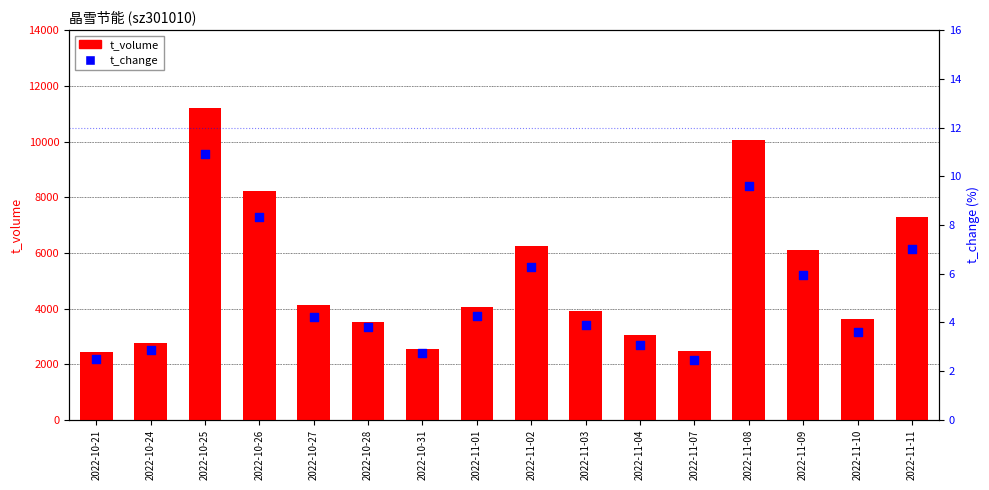

Is the value of t_volume at 2022-11-10 greater than the value of t_change at 2022-11-03?

Yes